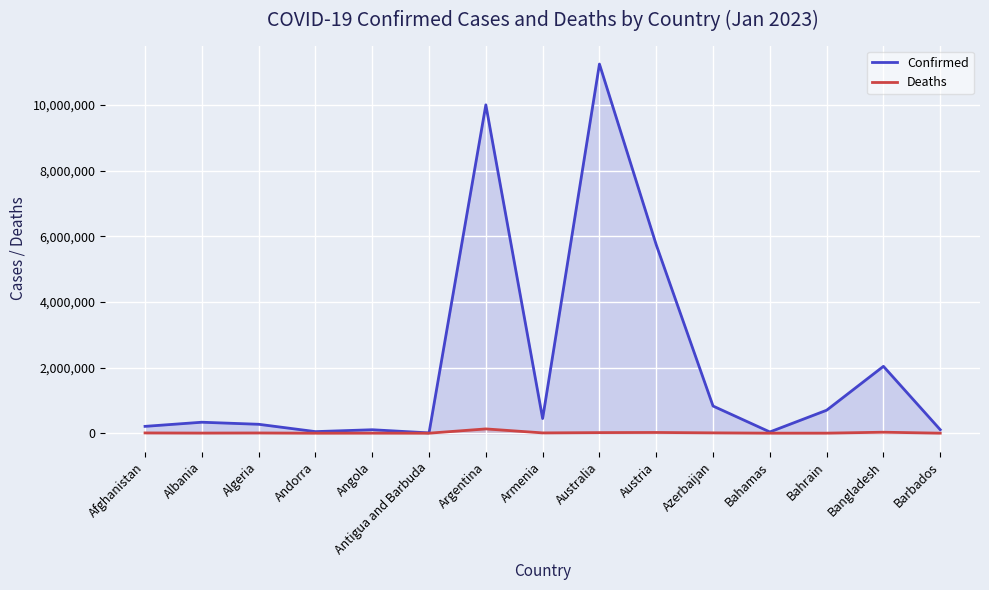

Rank the series by their maximum value, from lowest to highest.

Deaths, Confirmed